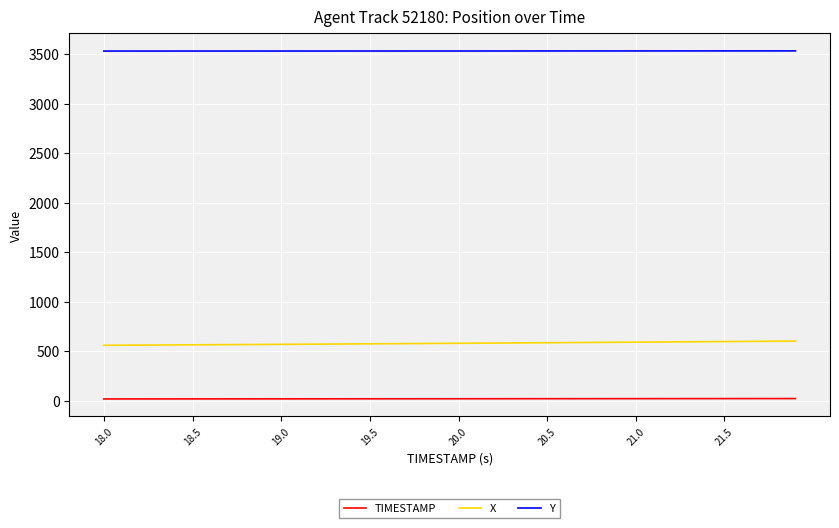

What is the highest value of the X series?

602.7